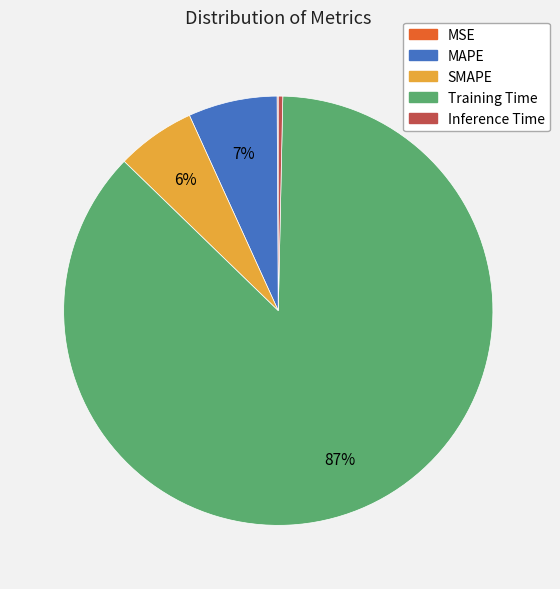

Does SMAPE account for over 50% of the chart?

No